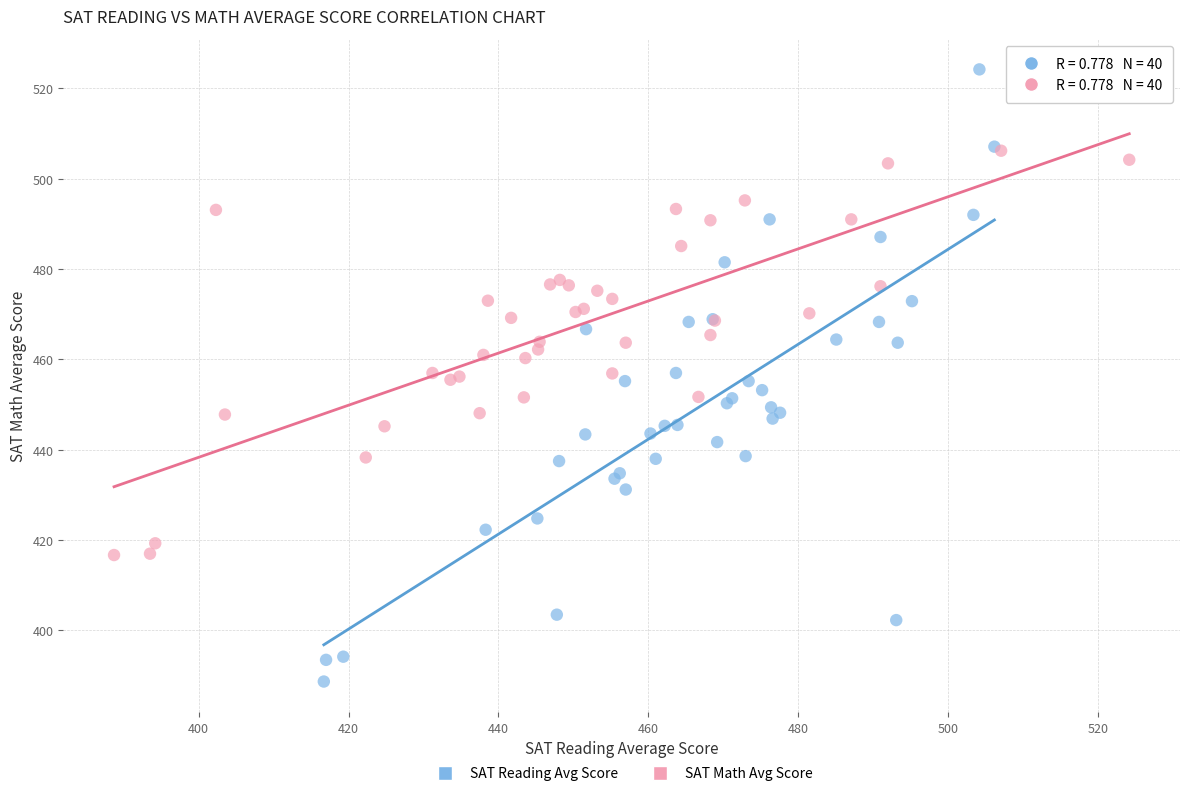

What are all the series names shown in the legend?

SAT Reading Avg Score, SAT Math Avg Score